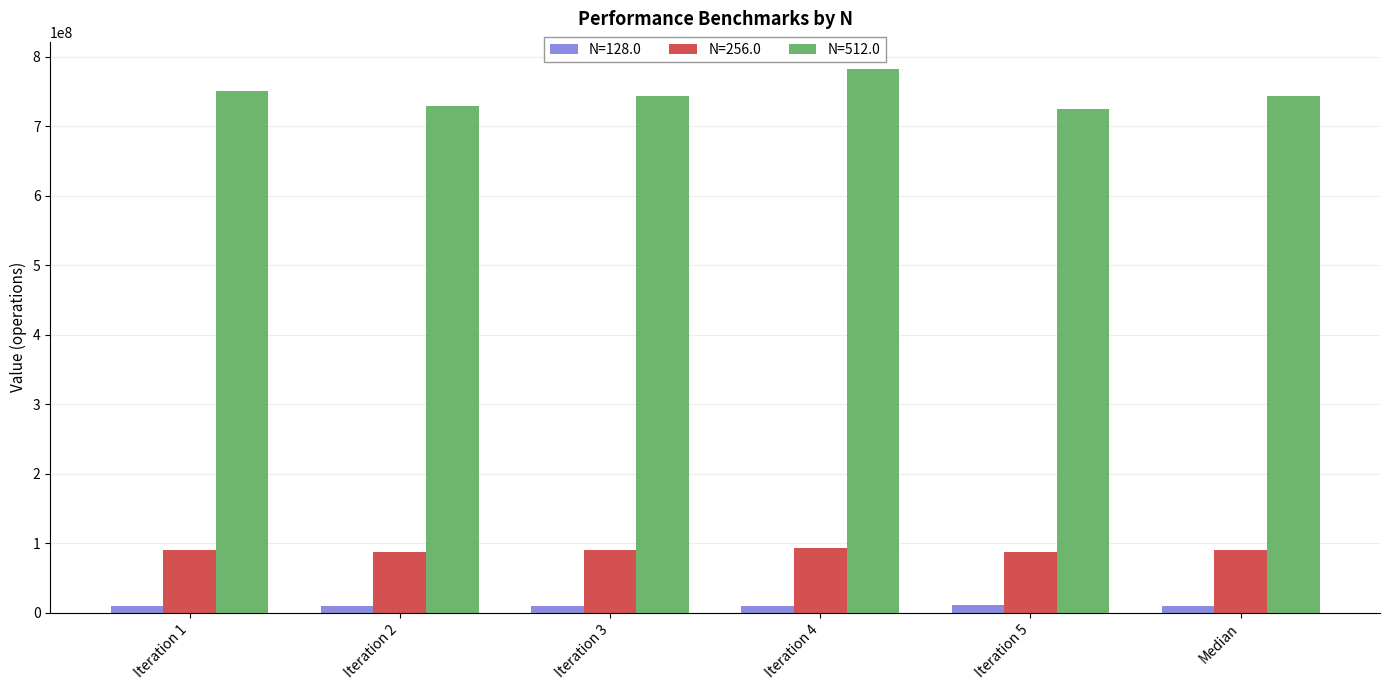

Which series has the widest spread of values?

N=512.0